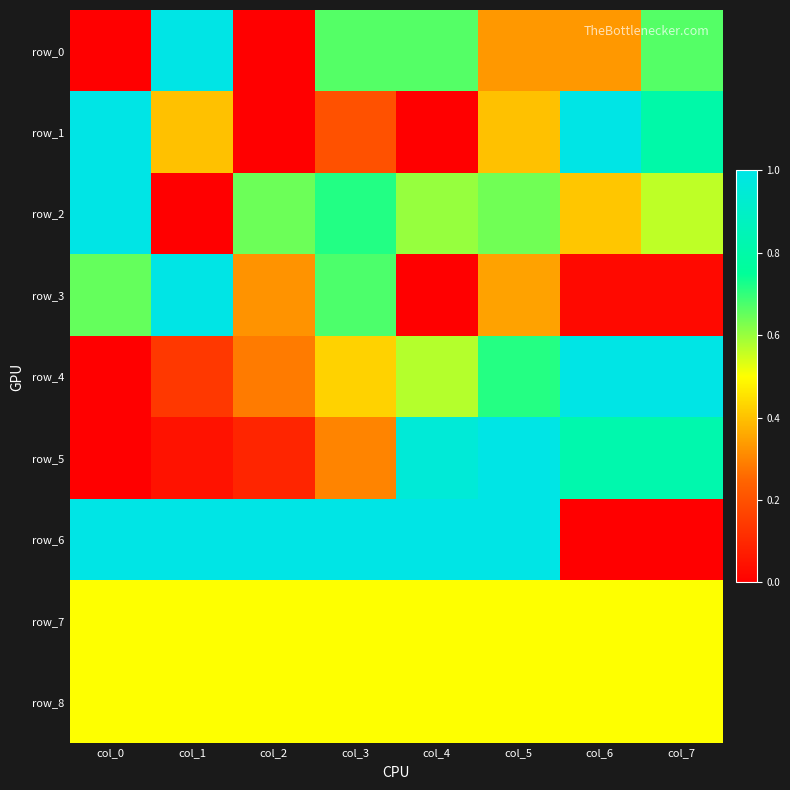

True or false: row_0 has a value of 0.7 at col_4.

True